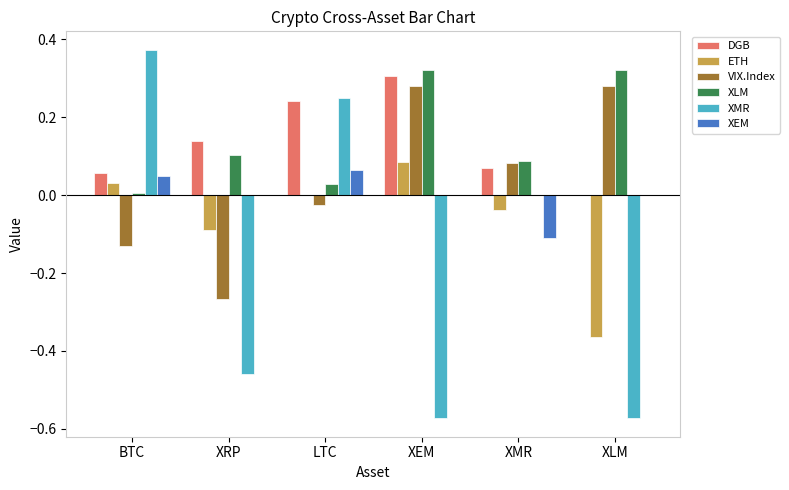

Where does the XEM series first go above 0?

BTC